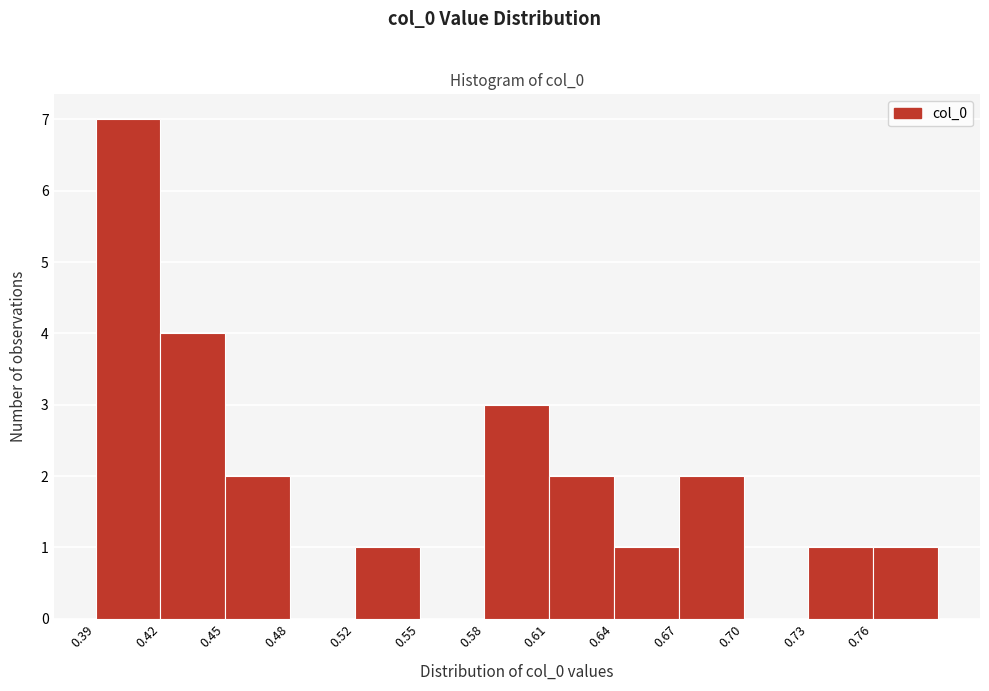

Reading right to left, what are all the values shown in this chart?

0.76=1	0.73=1	0.70=0	0.67=2	0.64=1	0.61=2	0.58=3	0.55=0	0.52=1	0.48=0	0.45=2	0.42=4	0.39=7